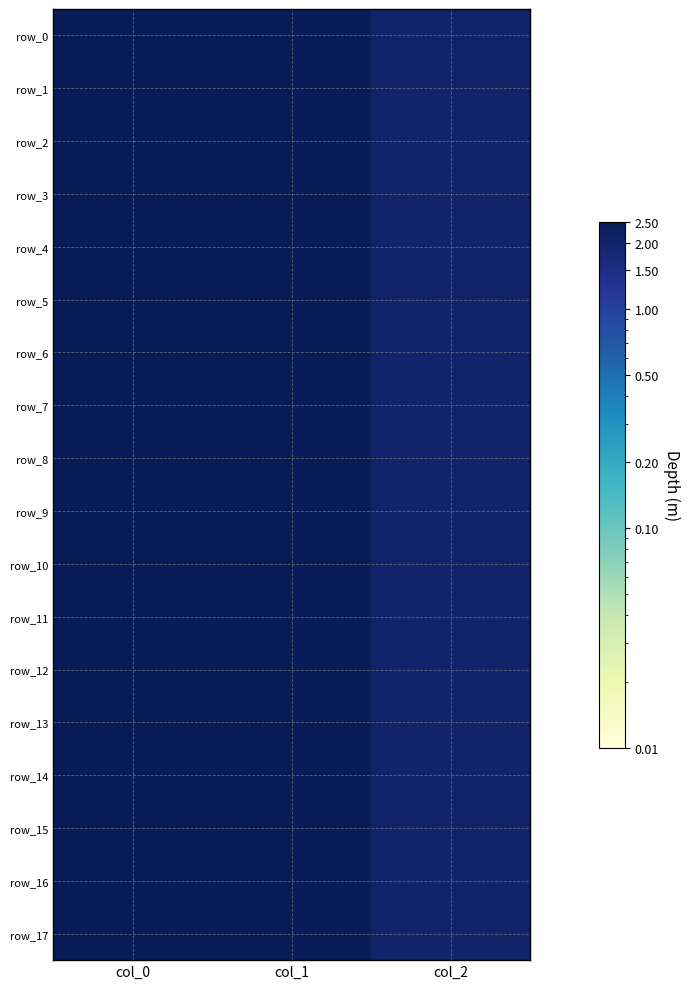

List the labels in order of row_5 value, largest first.

col_0, col_1, col_2